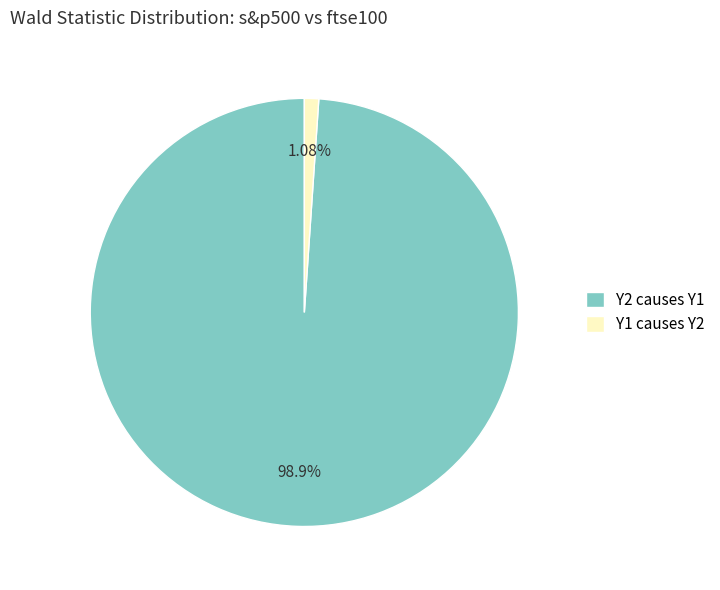

Combined, do Y2 causes Y1 and Y1 causes Y2 account for over 50%?

Yes